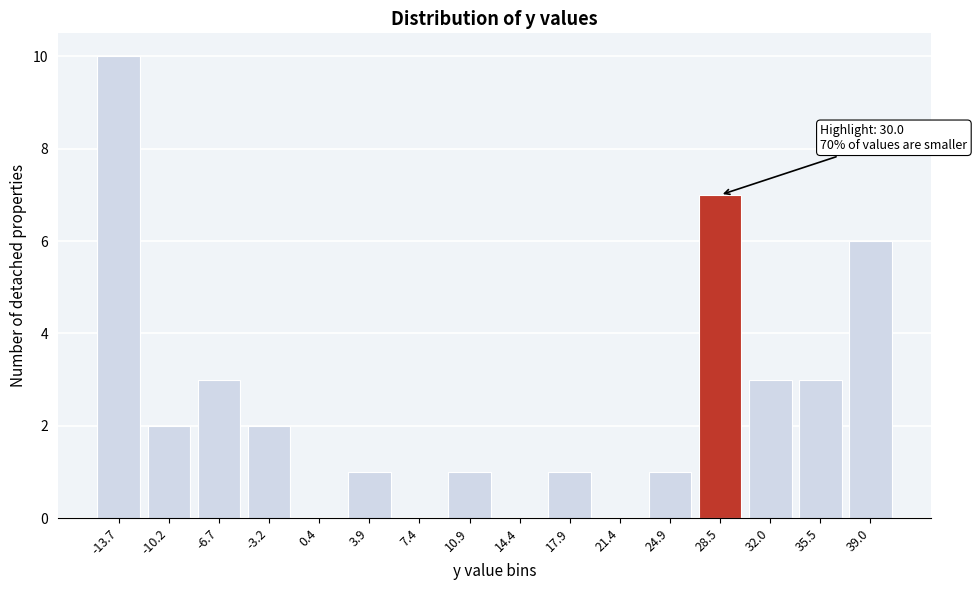

Reading left to right, transcribe all the data shown in this chart.

-13.7=10	-10.2=2	-6.7=3	-3.2=2	0.4=0	3.9=1	7.4=0	10.9=1	14.4=0	17.9=1	21.4=0	24.9=1	28.5=7	32.0=3	35.5=3	39.0=6